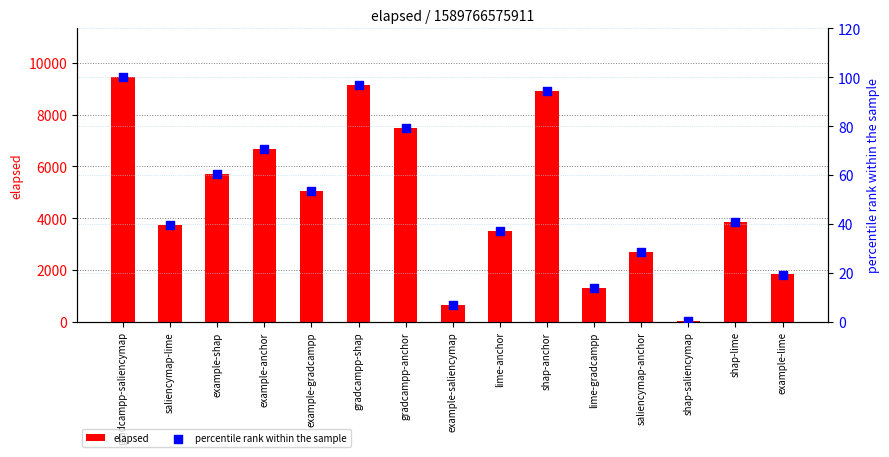

At which category is the sum across all series the highest?

gradcampp-saliencymap